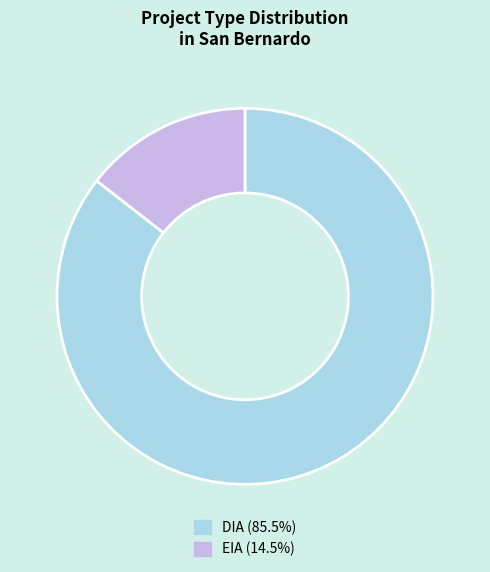

Which slice represents more than half of the pie?

DIA